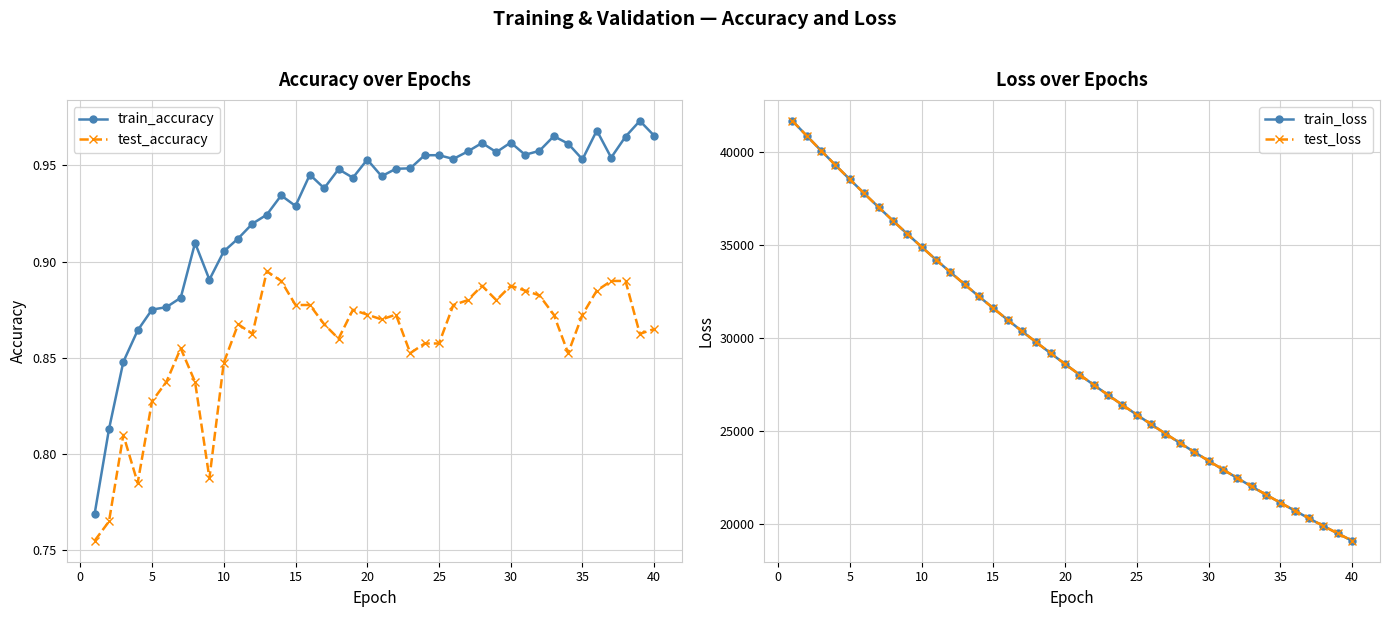

How many interior local valleys does the train_accuracy series have?

10